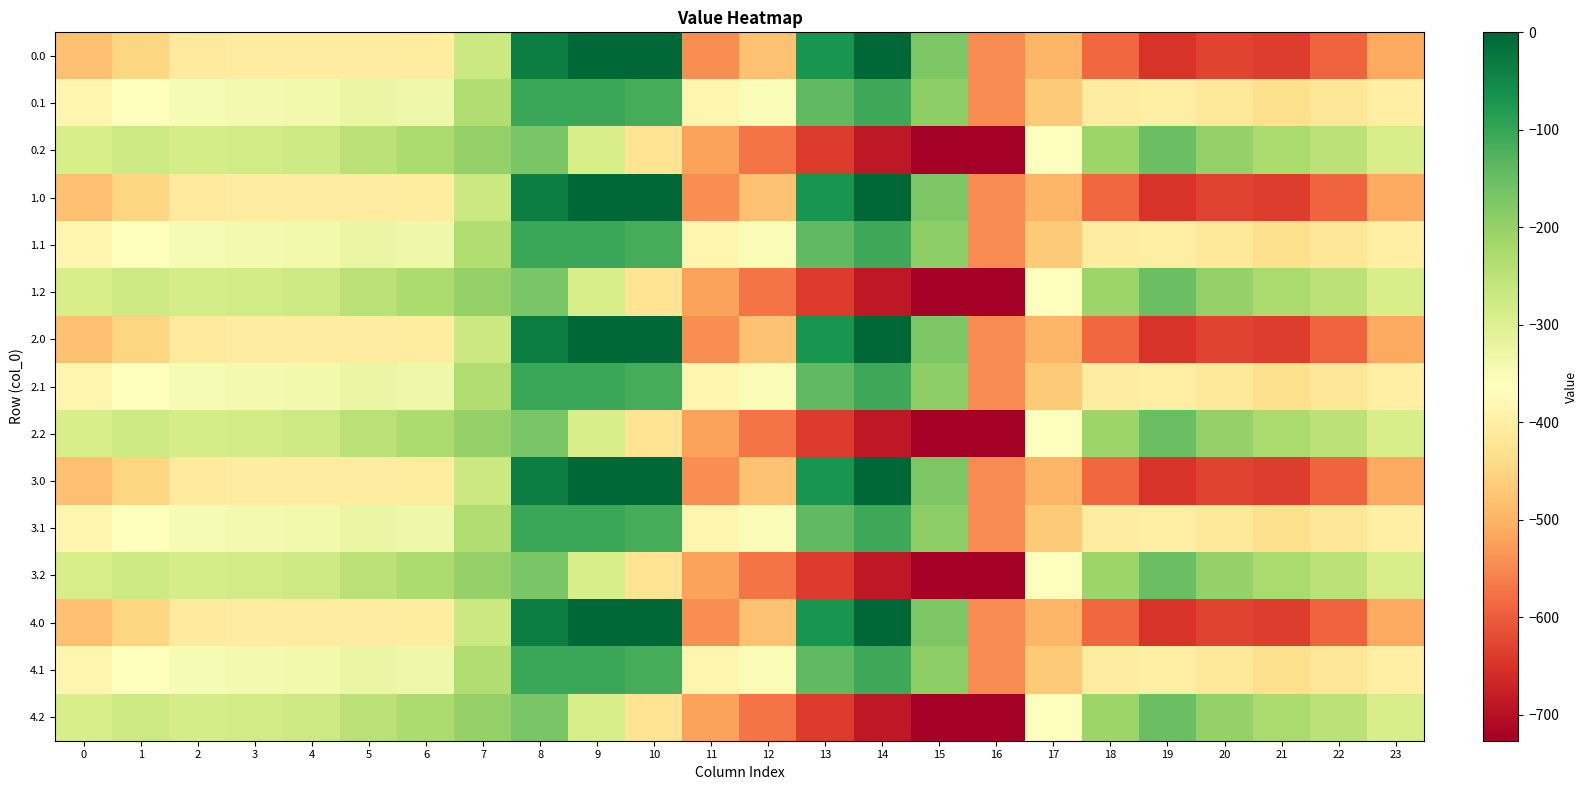

What is the difference between the highest and lowest values at 16?

181.2